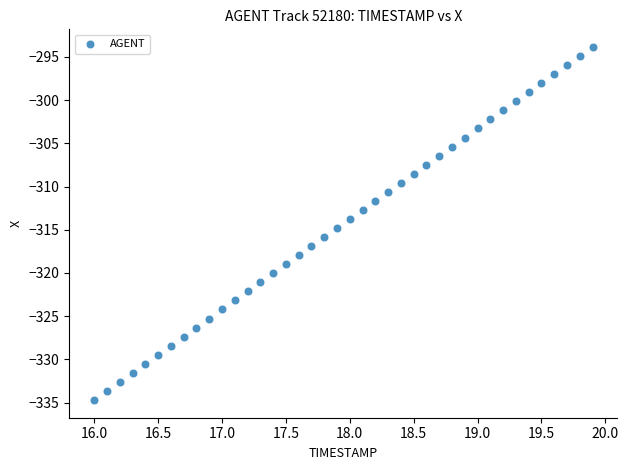

What is the range of X values (max minus min)?

3.9